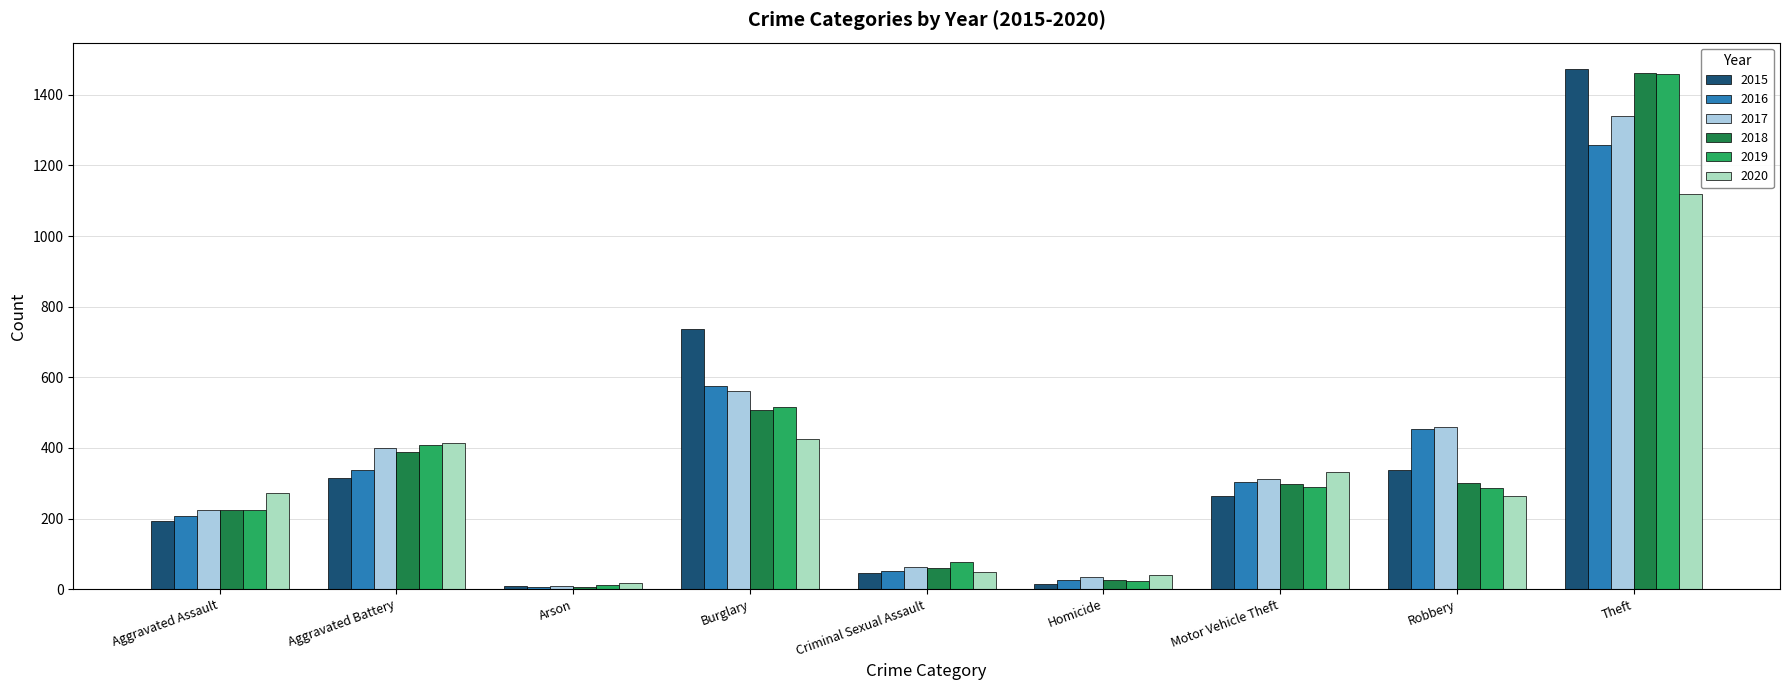

Is it true that 2016 equals 26 at Homicide?

True